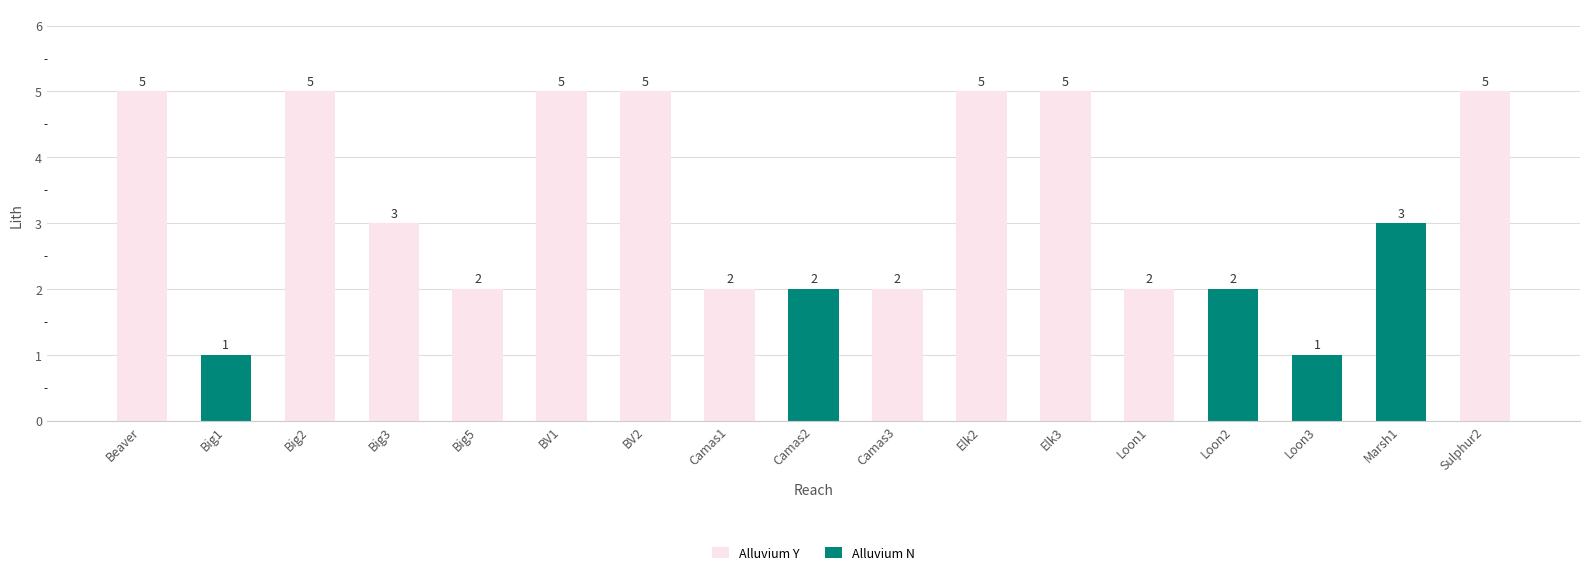

The value of Alluvium Y at Sulphur2 is 3. True or false?

False